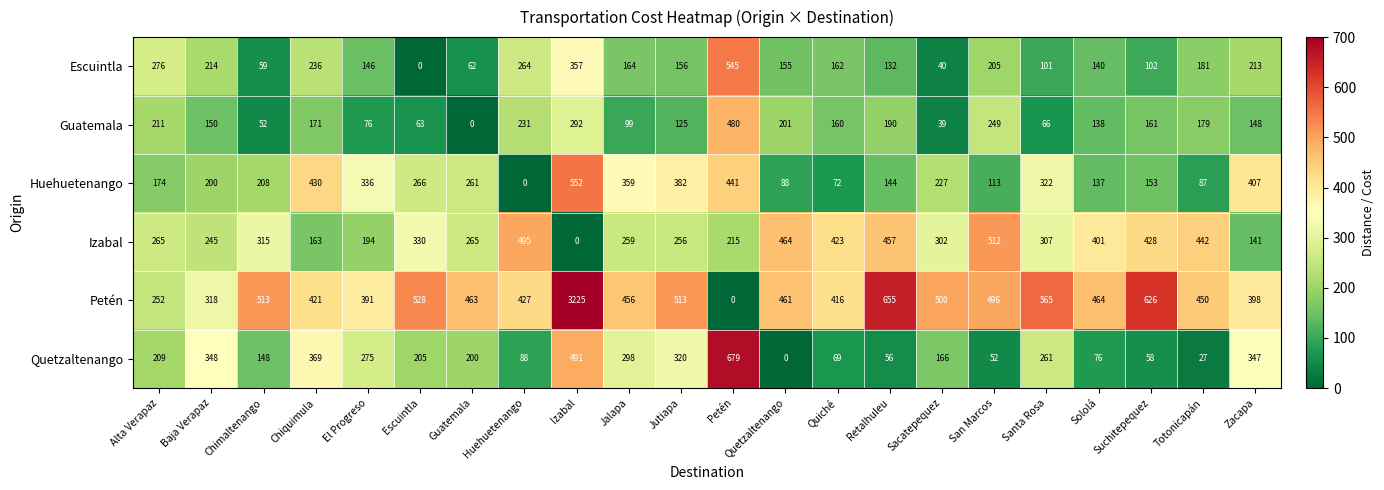

At Chiquimula, list the series in order from largest to smallest.

Huehuetenango, Petén, Quetzaltenango, Escuintla, Guatemala, Izabal